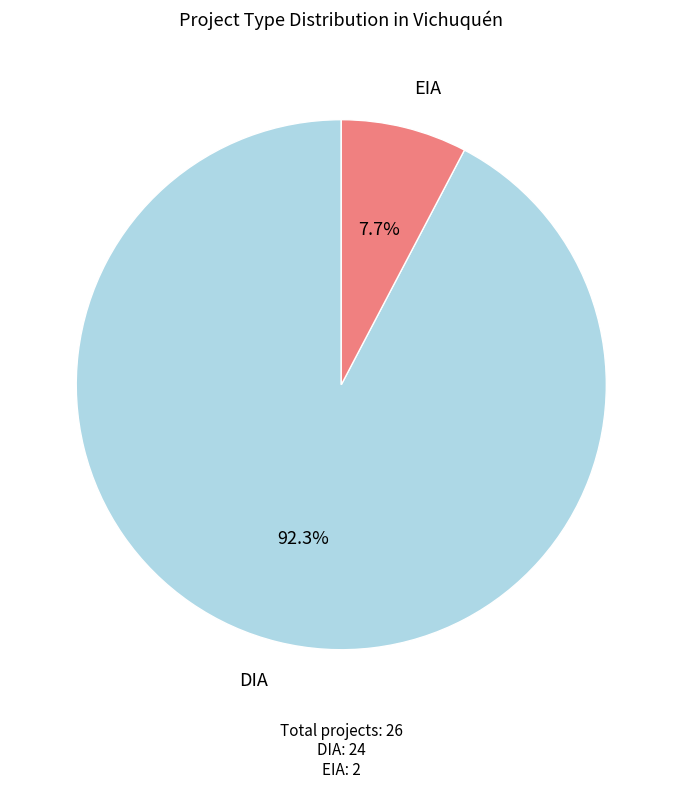

Is there any slice that represents more than half of the pie?

Yes